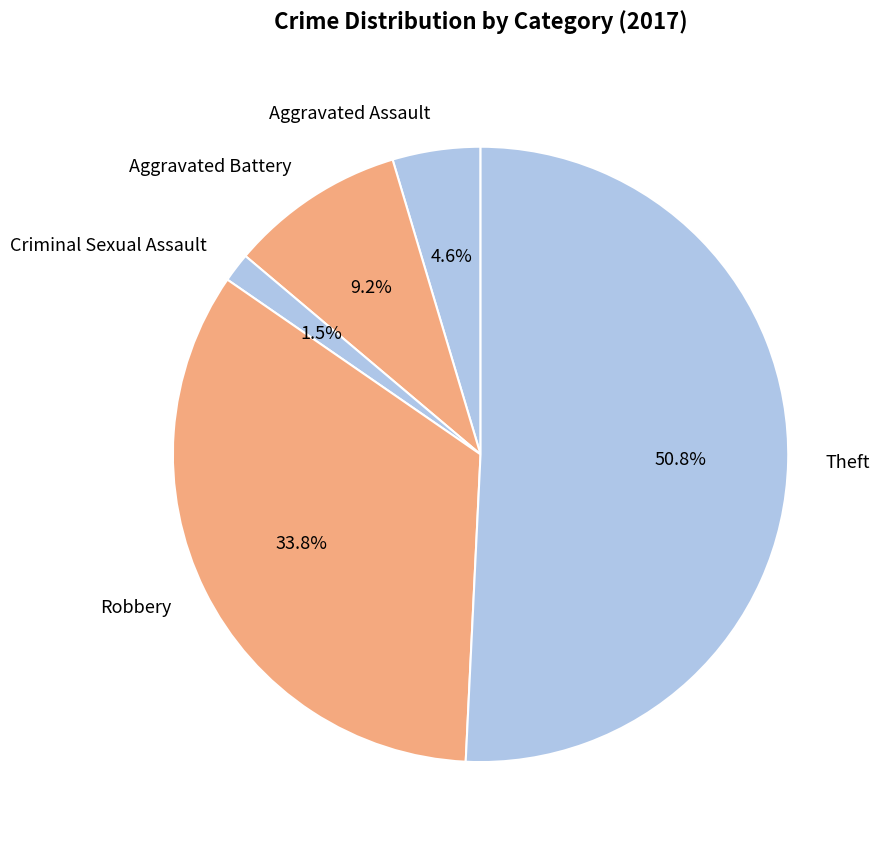

Is there a majority slice in this chart?

Yes